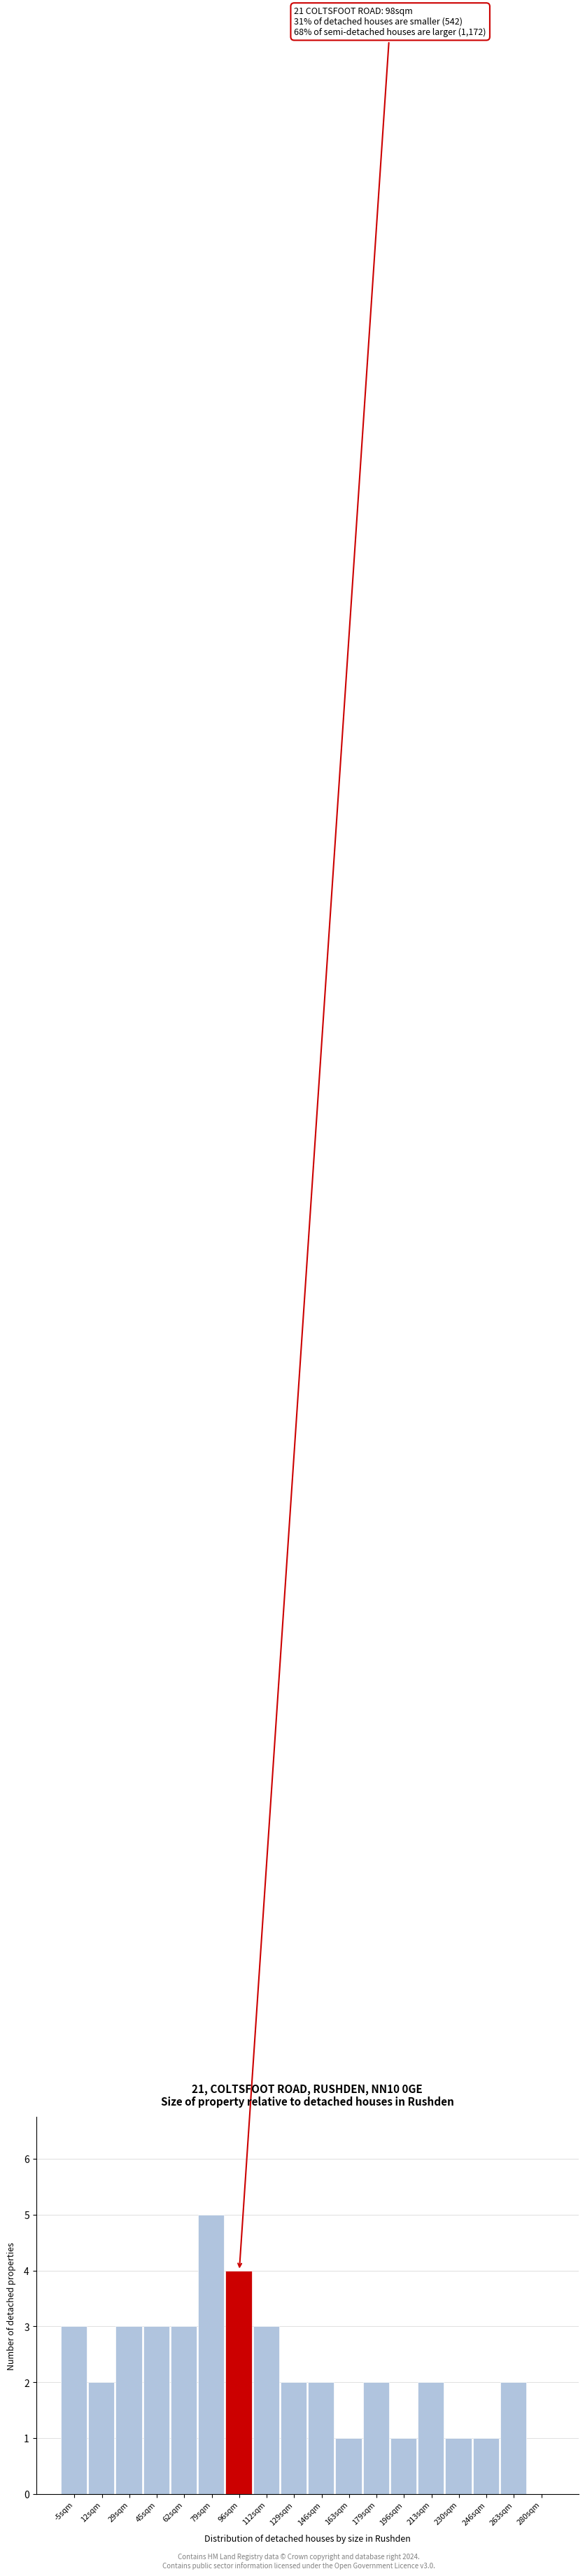

Reading left to right, transcribe all the data shown in this chart.

-5sqm=3	12sqm=2	29sqm=3	45sqm=3	62sqm=3	79sqm=5	96sqm=4	112sqm=3	129sqm=2	146sqm=2	163sqm=1	179sqm=2	196sqm=1	213sqm=2	230sqm=1	246sqm=1	263sqm=2	280sqm=0